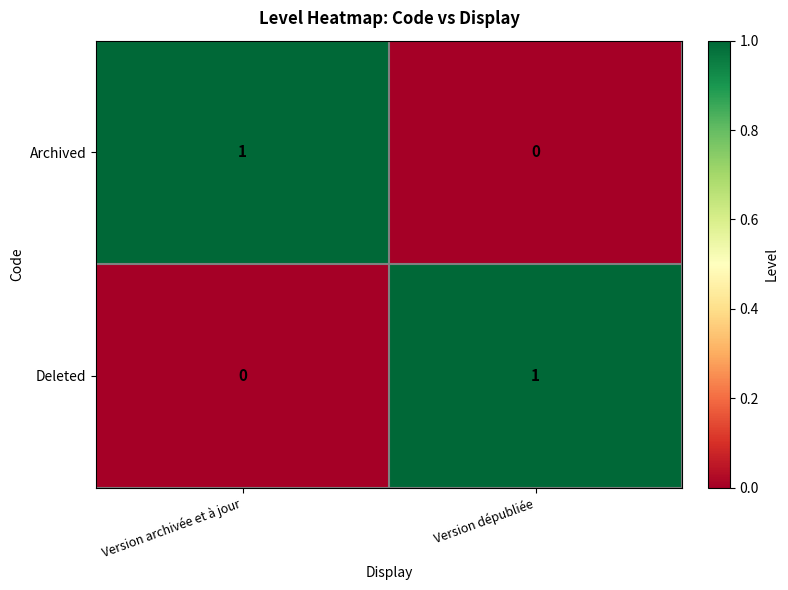

How many data points does each series have?

2